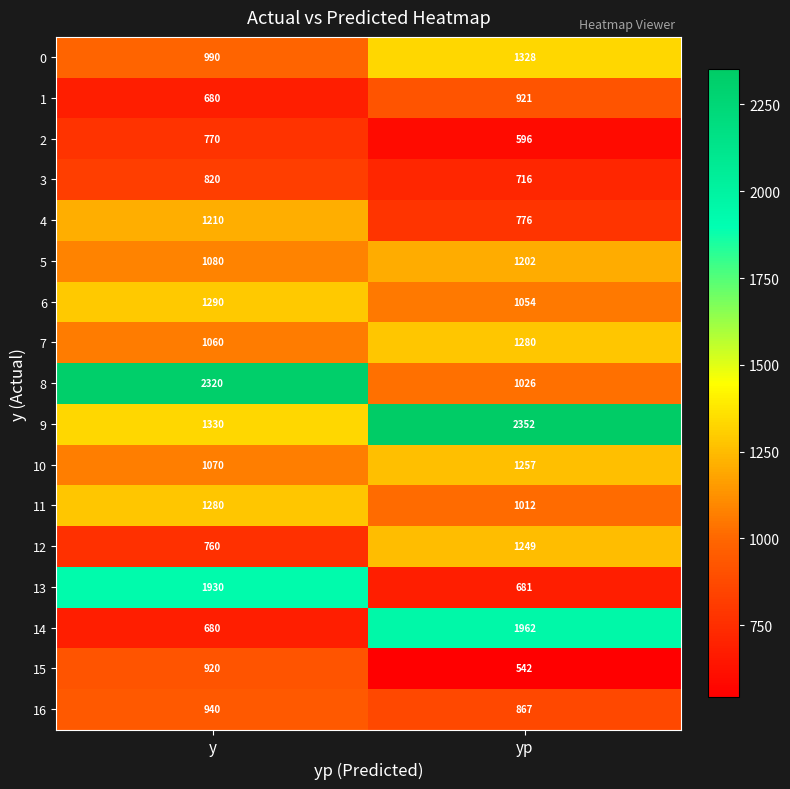

What is the average value of the 8 series?

1673